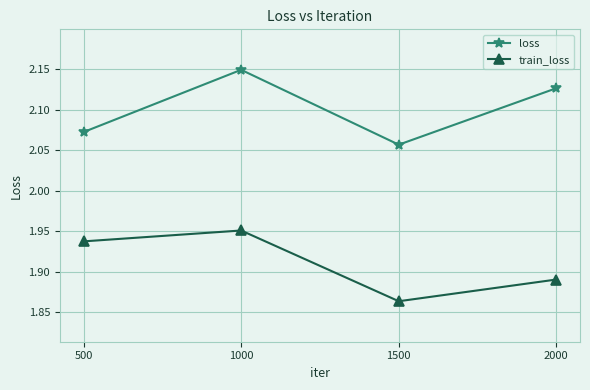

What is the difference between the loss values at 1500 and 2000?

0.1